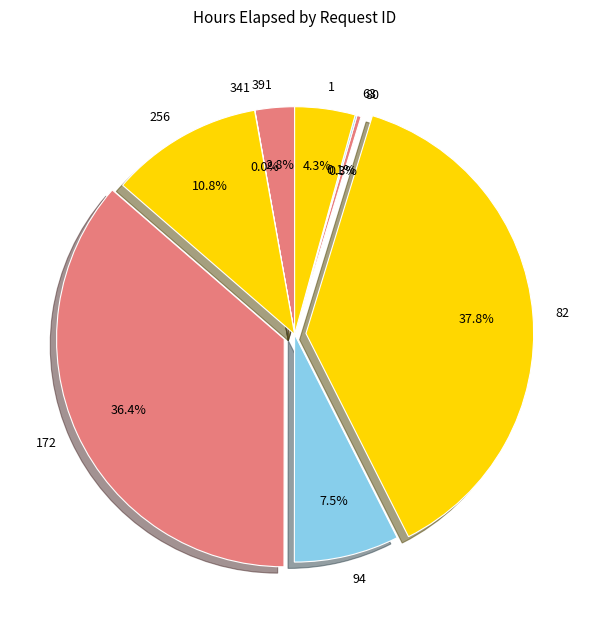

What portion of the pie excludes 94?

92.5%